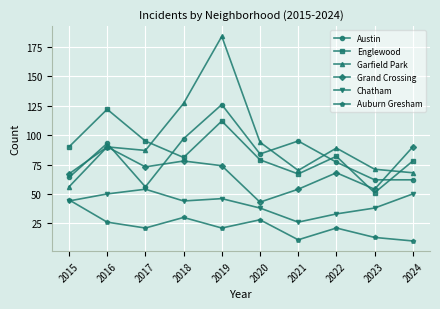

In Garfield Park, how many points are lower than both neighbors (excluding endpoints)?

2